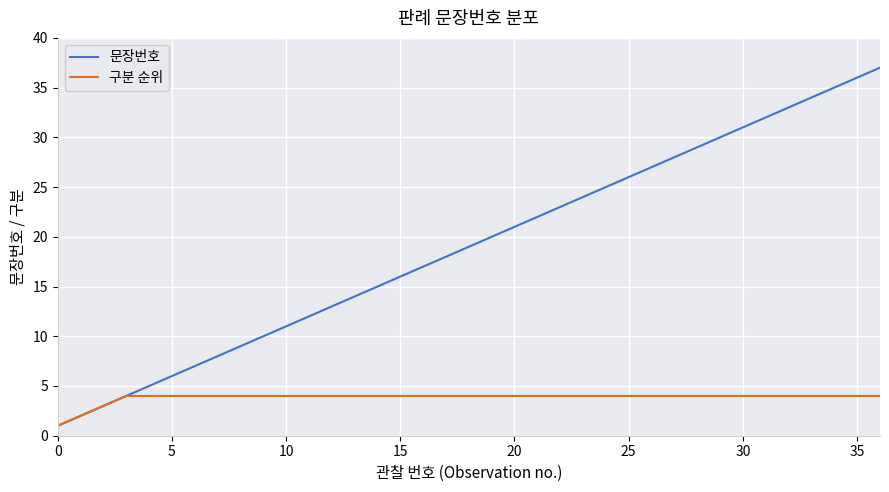

Which series has the largest total across all categories?

문장번호